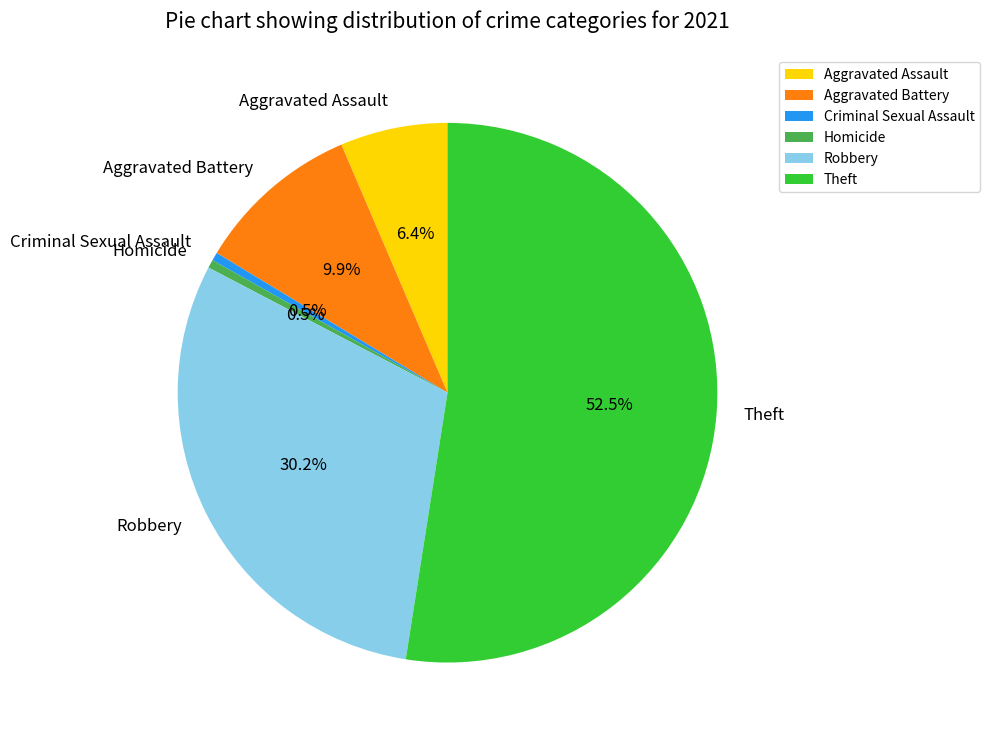

True or false: Aggravated Assault accounts for 1% of the total.

False